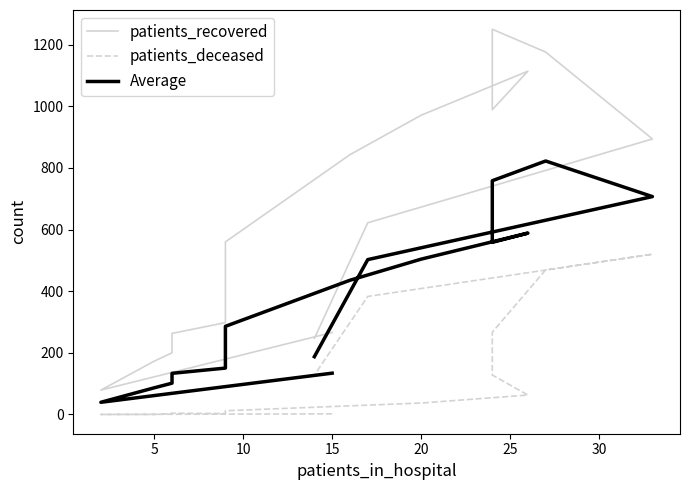

What is the sum of the Average values at 30 and 5?

325.5